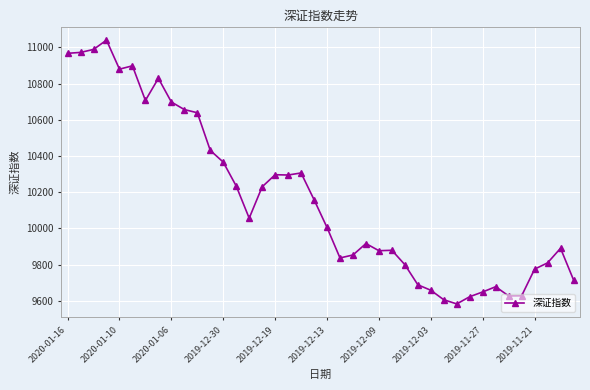

What is the value of the 6th point from the left?

10898.2